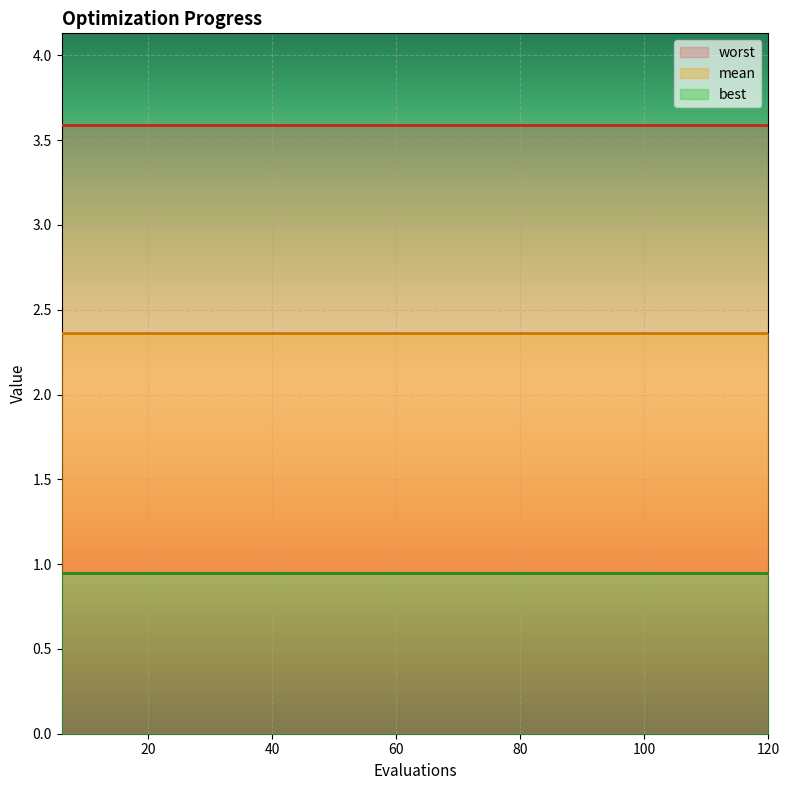

Which has a higher value, 90 or 108?

90